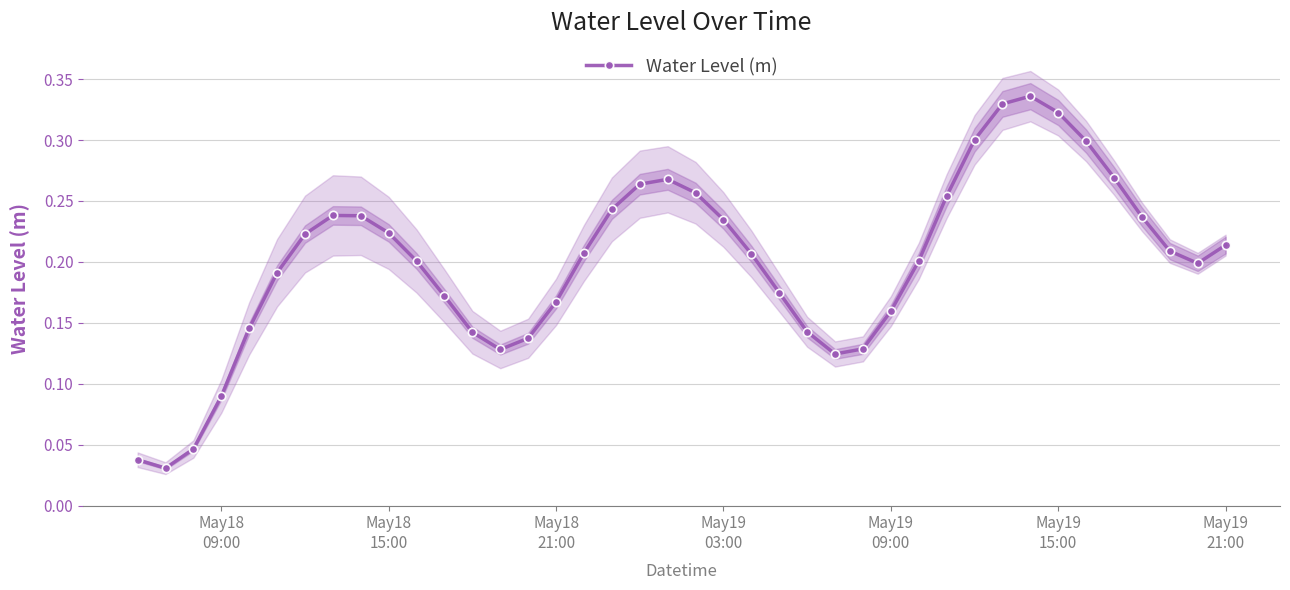

True or false: Water Level (m) has more than 1 interior local peaks.

True